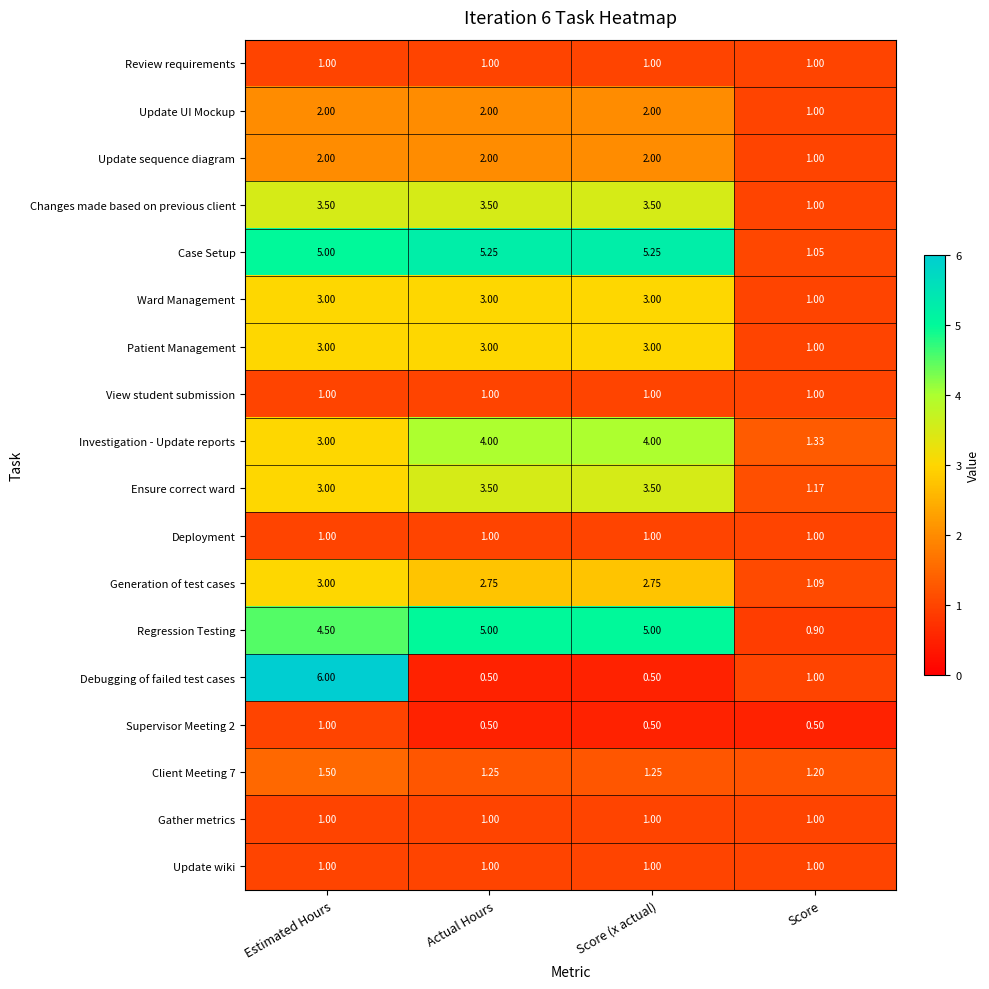

Which series has the largest total across all categories?

Case Setup